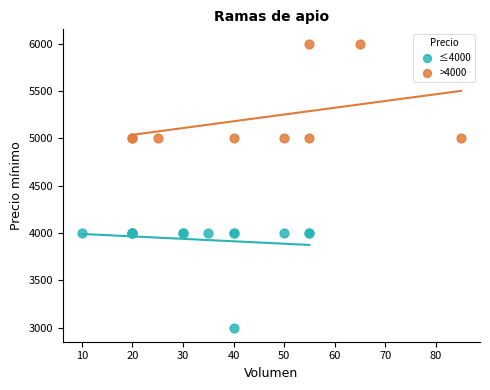

Which series reaches the maximum Y coordinate?

>4000